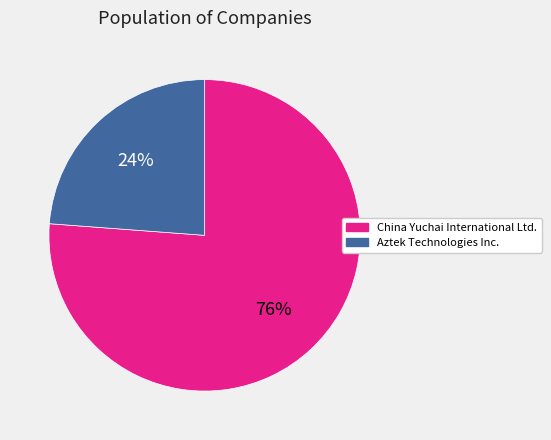

Which category has the biggest portion of the pie?

China Yuchai International Ltd.